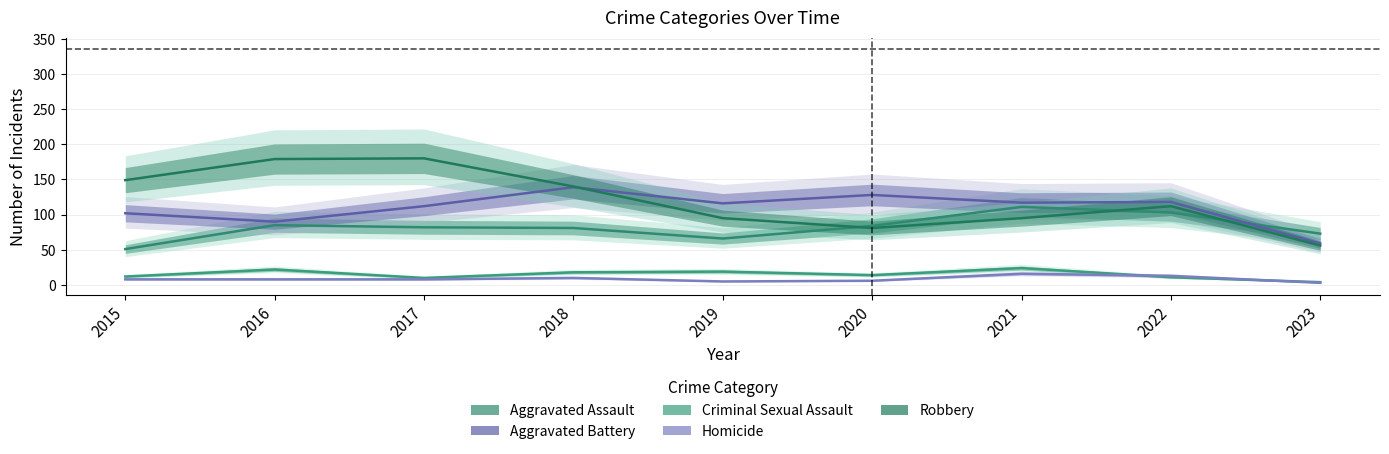

What is the spread (max minus min) of values at 2019?

111